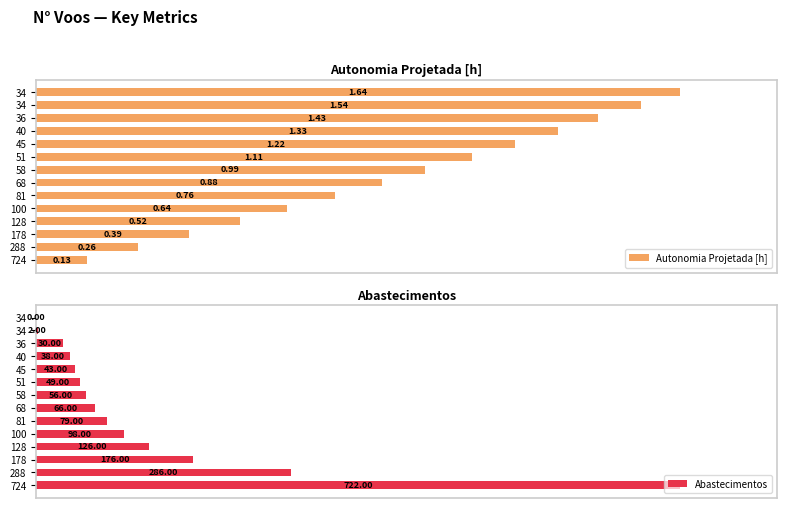

Does the chart contain stacked bars?

No